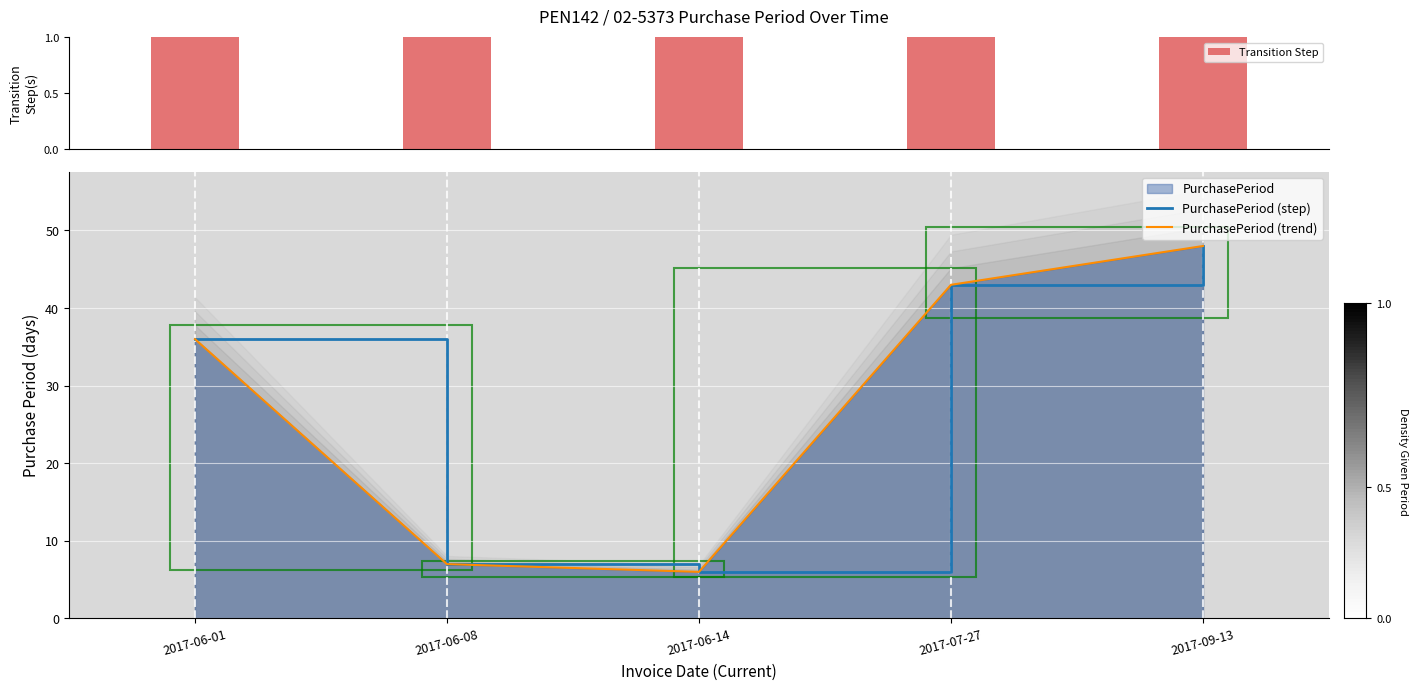

True or false: PurchasePeriod (trend) has a value of 14 at 2017-06-01.

False